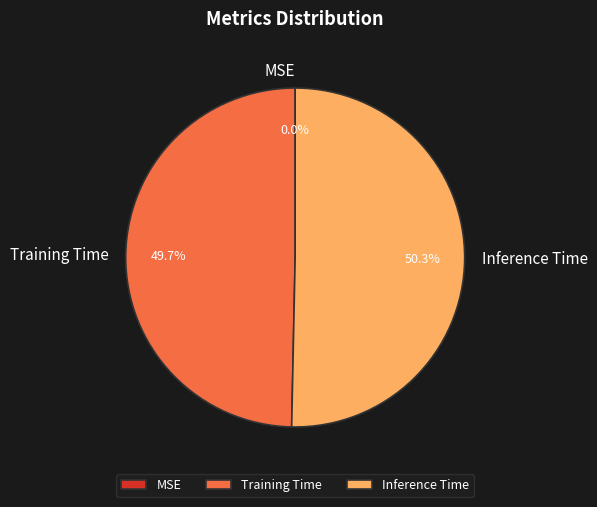

Is MSE the majority of the pie?

No